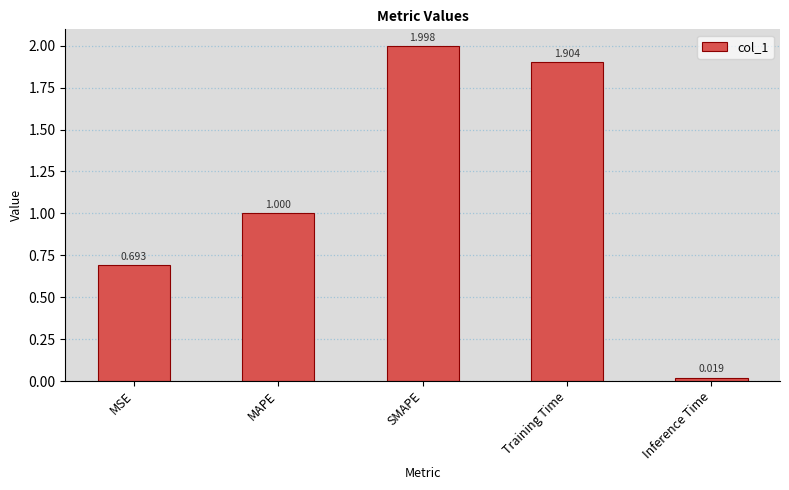

The chart shows a value of 2.0 at SMAPE. True or false?

True